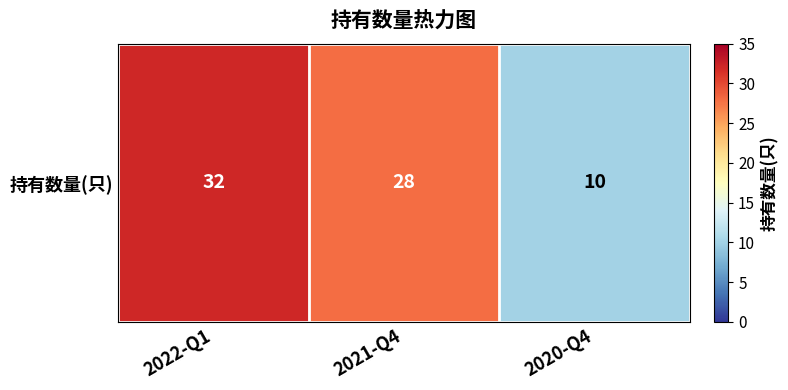

At which category does the chart reach its minimum across all series?

2020-Q4